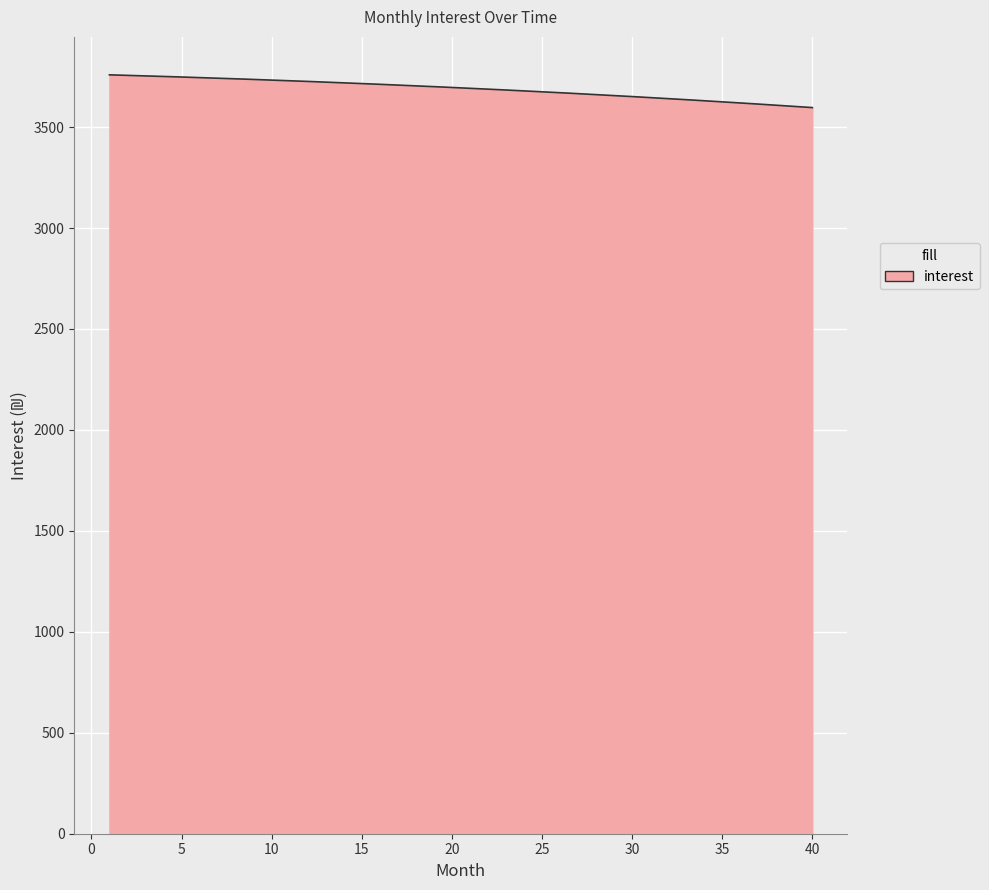

What is the maximum value shown in the chart?

3758.8